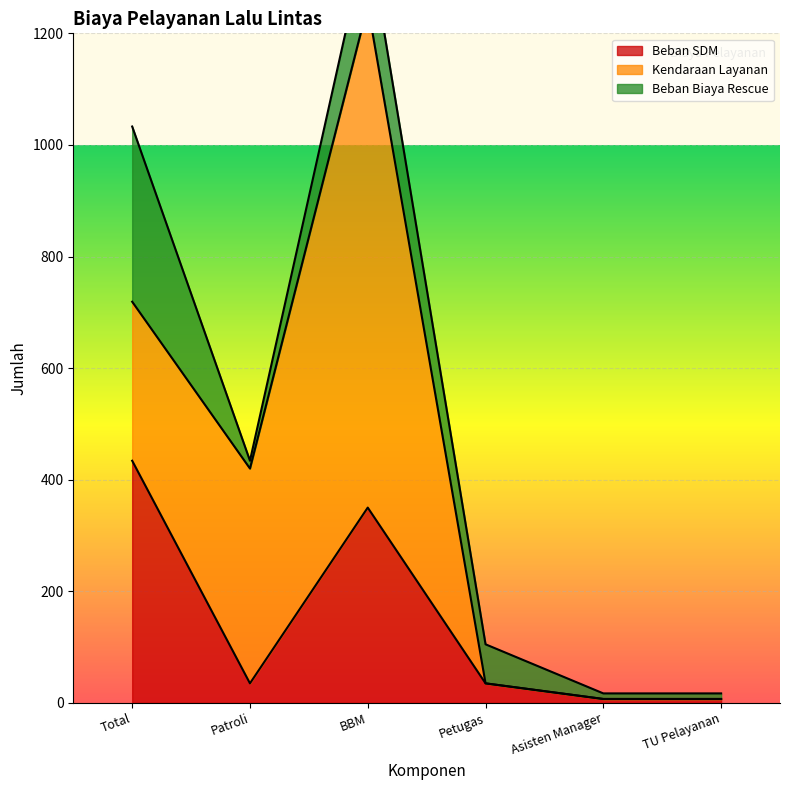

What is the difference between the second highest and second lowest values in the Kendaraan Layanan series?

385